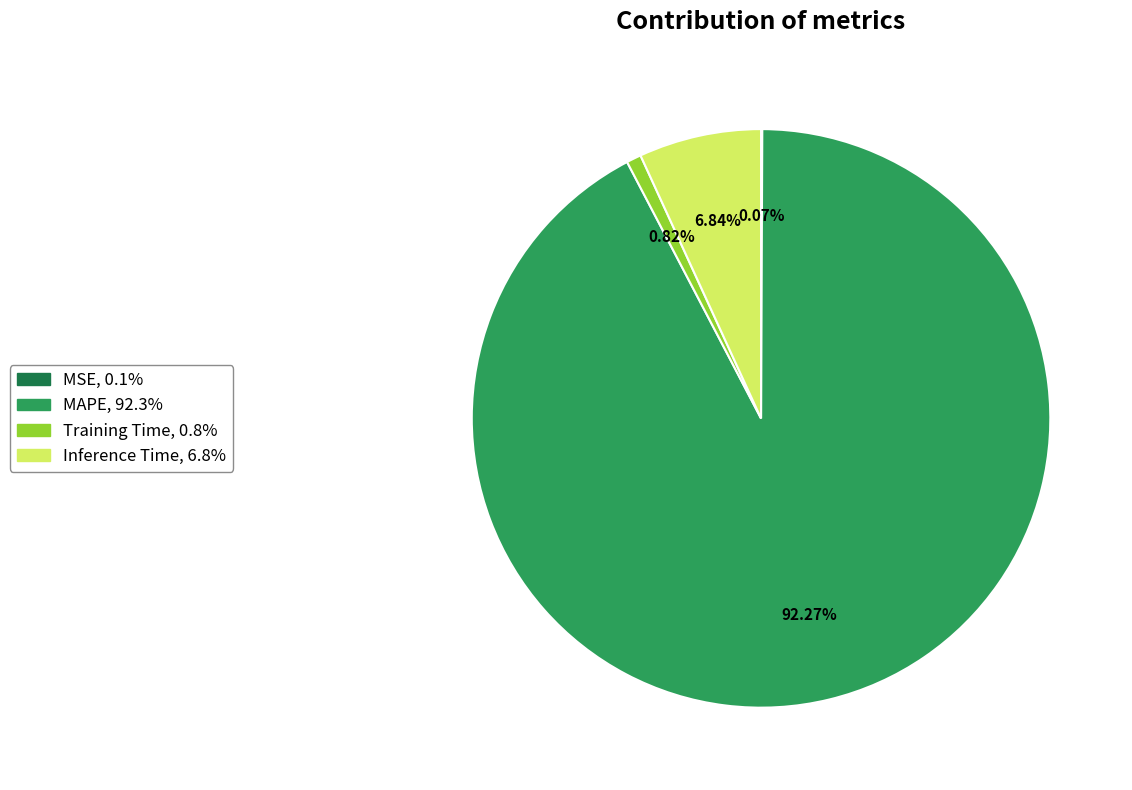

What is the largest slice in the pie chart?

MAPE